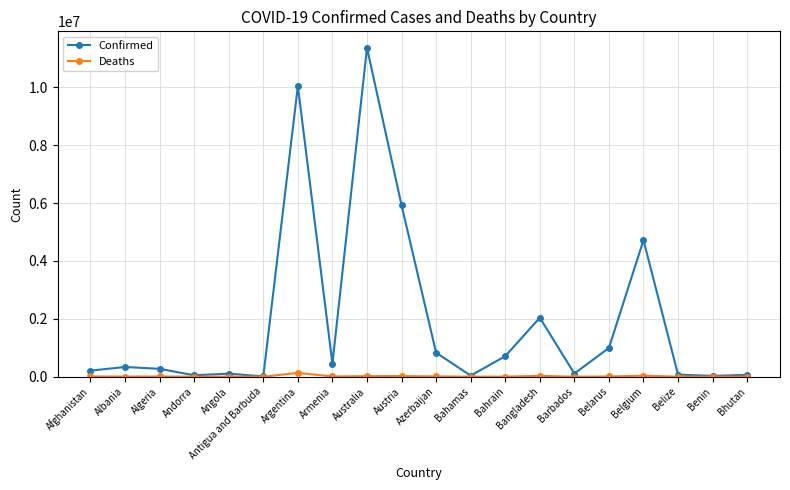

Which label corresponds to the largest value in the chart?

Australia